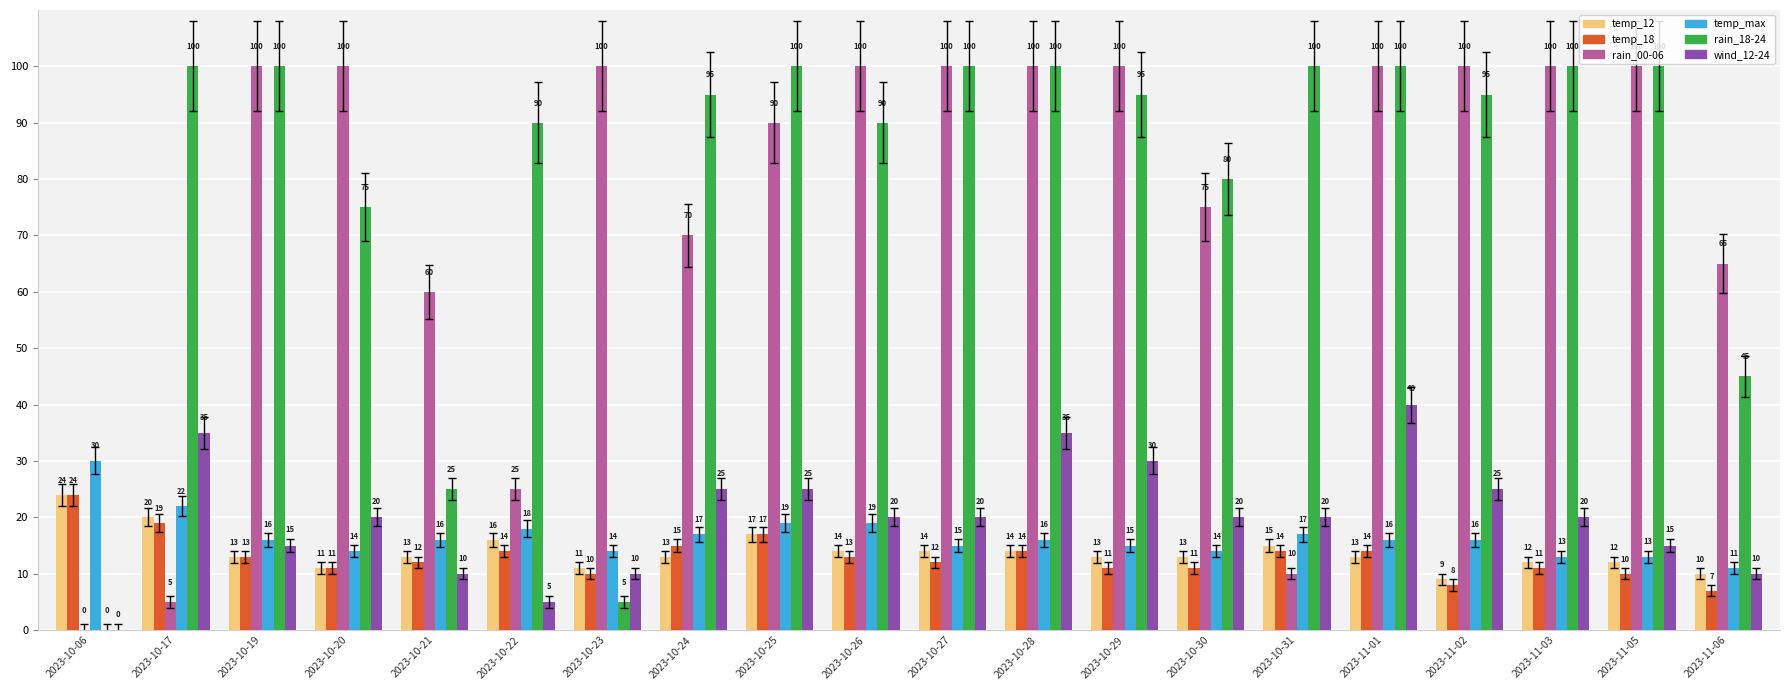

What are all the series names shown in the legend?

temp_12, temp_18, rain_00-06, temp_max, rain_18-24, wind_12-24